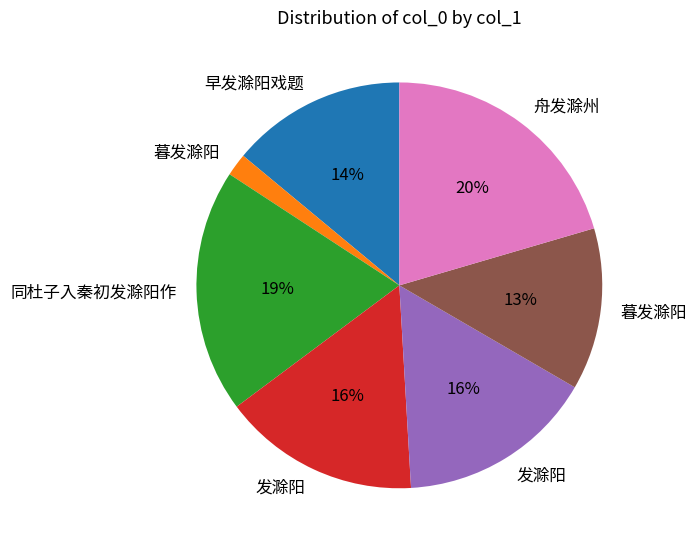

To the nearest percent, what is the average slice percentage?

14%